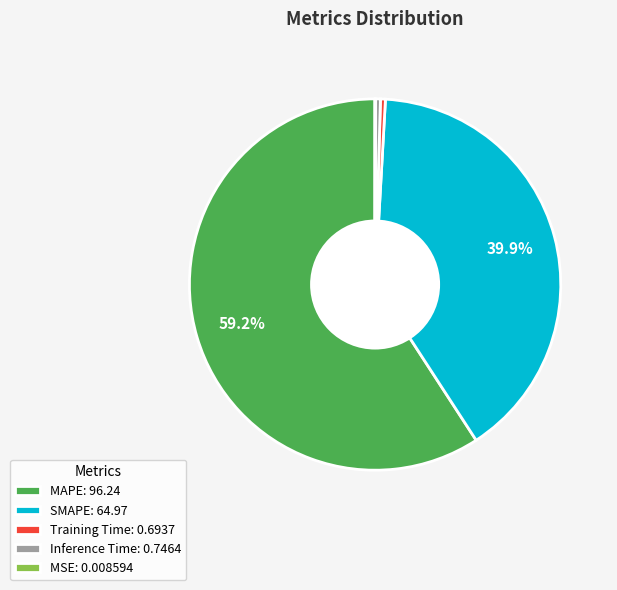

Which slice represents more than half of the pie?

MAPE